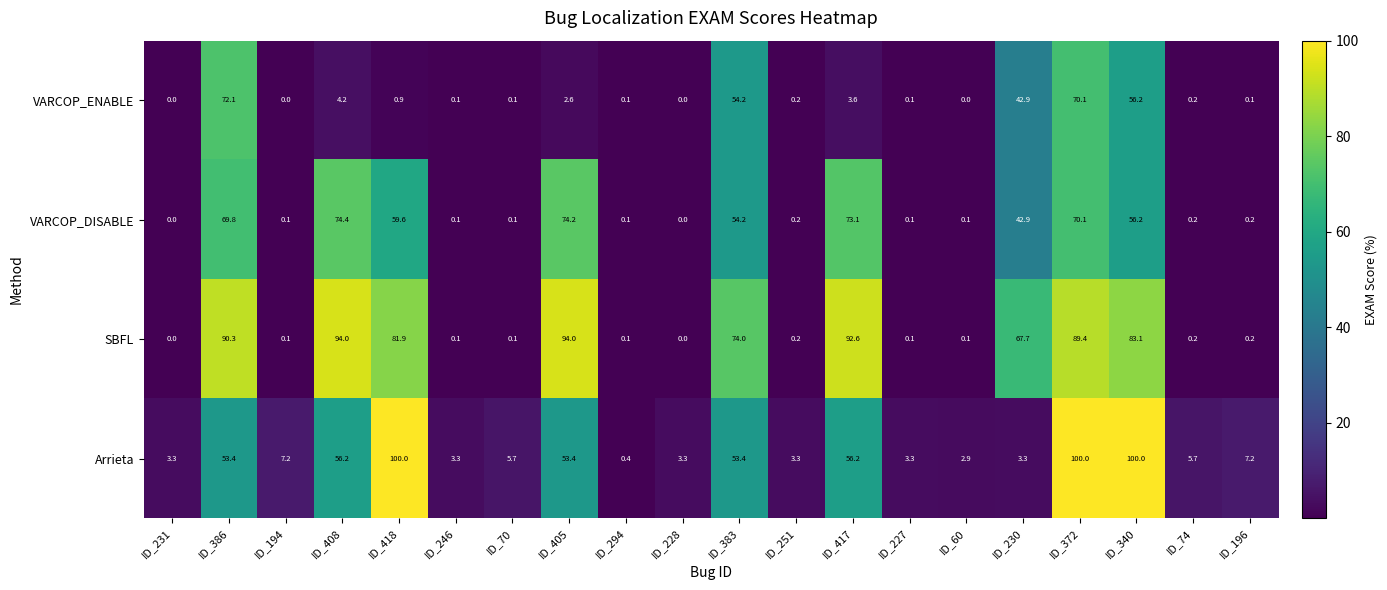

How many distinct data groups are displayed?

4